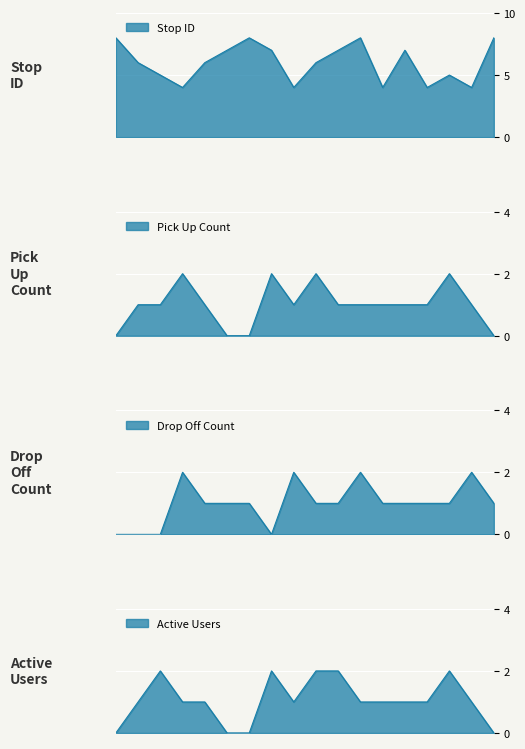

Which series has the widest spread of values?

Stop ID